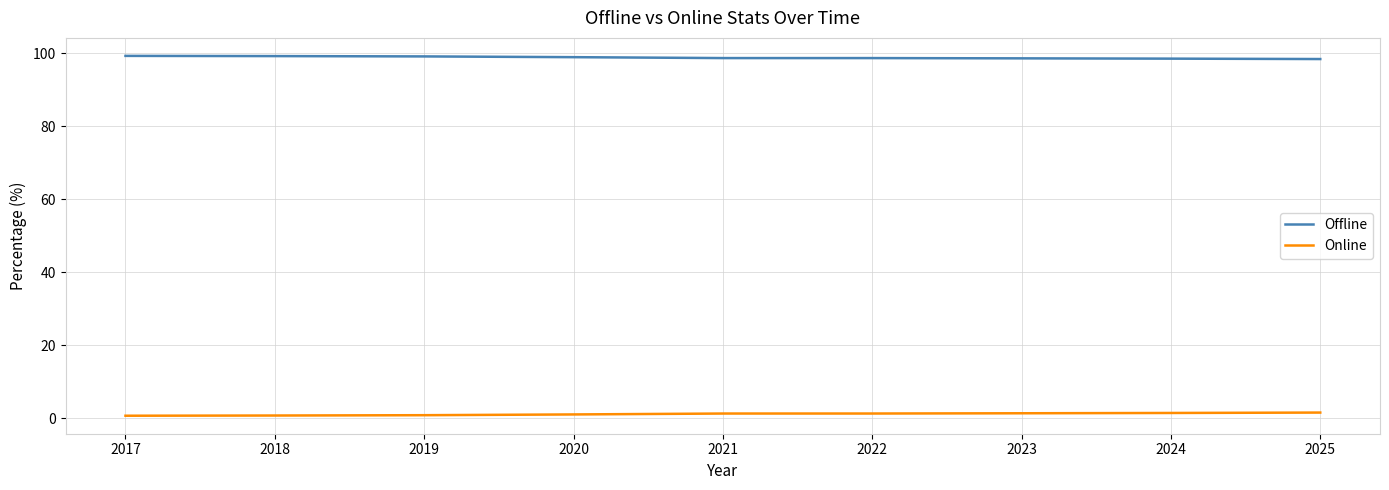

What is the average value of the Offline series?

98.8